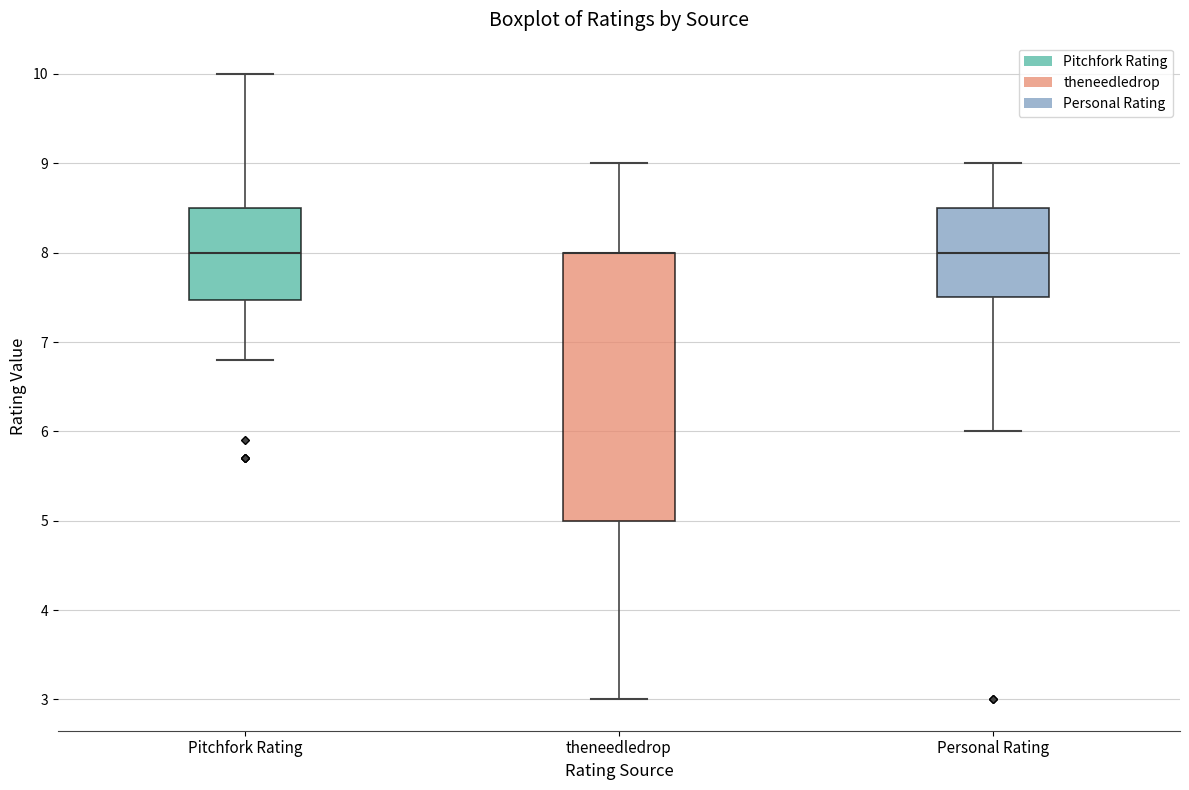

Reading left to right, read every box against the y-axis: the position of its median line, the range the box covers, and the ends of its whiskers. The values are not printed on the chart, so give them approximately, as read against the axis.

Pitchfork Rating: median 8.0, box 7.5 to 8.5, whiskers 6.8 to 10.0
theneedledrop: median 8.0 (drawn on the box's upper edge), box 5.0 to 8.0, whiskers 3.0 to 9.0
Personal Rating: median 8.0, box 7.5 to 8.5, whiskers 6.0 to 9.0